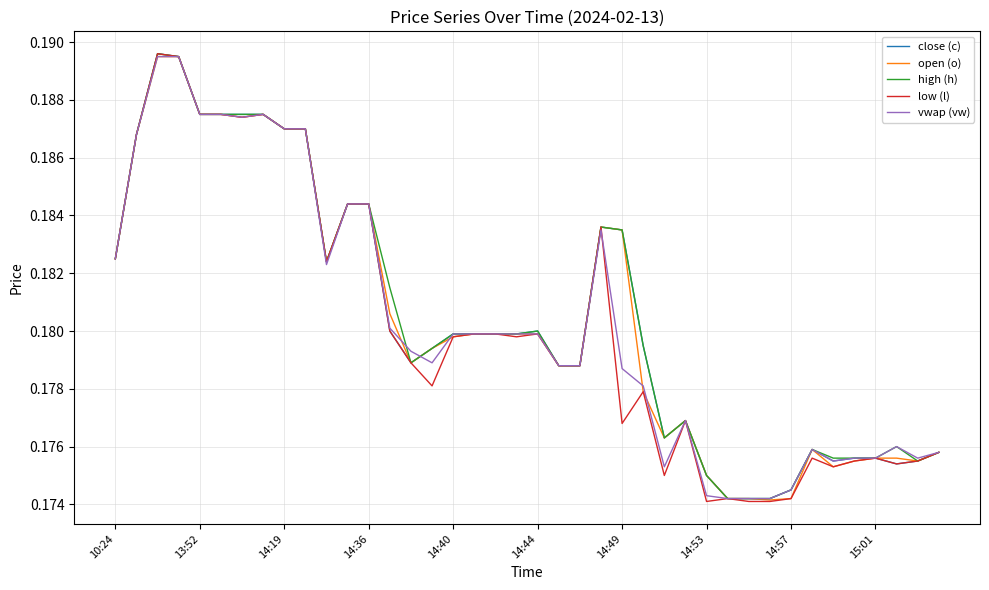

Which series has the widest spread of values?

low (l)